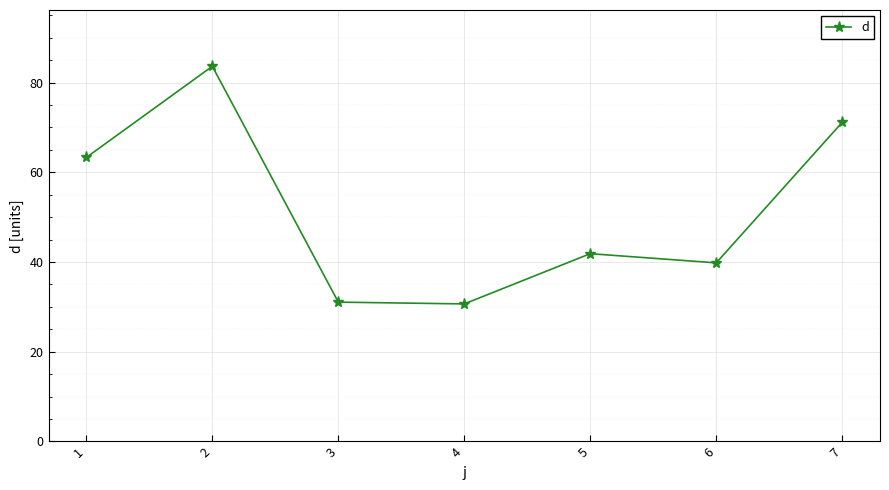

At which label is the value closest to 57?

1